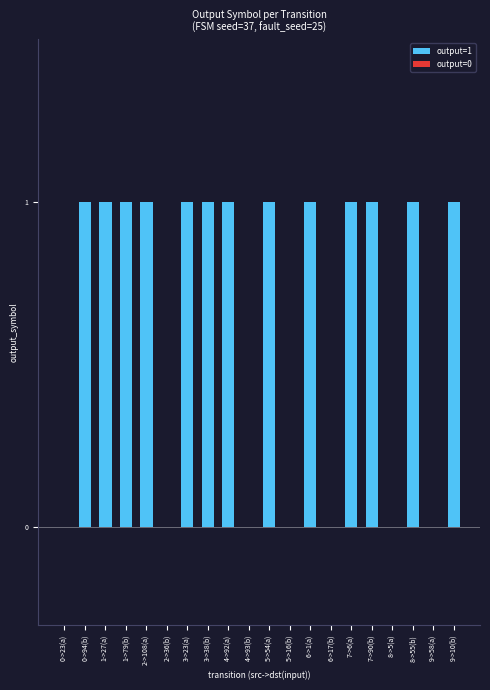

Reading right to left, what are all the values shown in this chart?

1	0	1	0	1	1	0	1	0	1	0	1	1	1	0	1	1	1	1	0